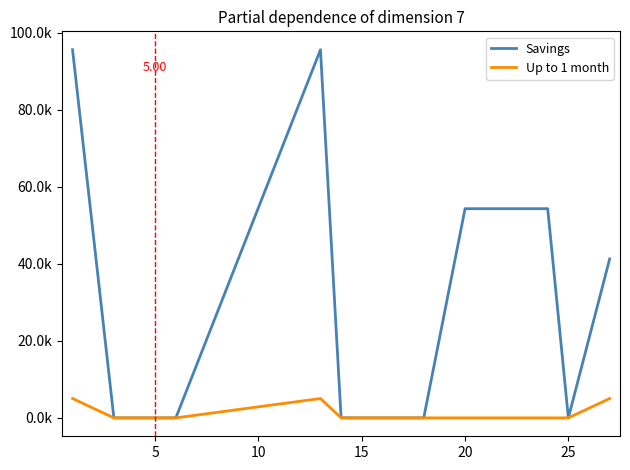

Does the chart display data point markers on the line(s)?

No